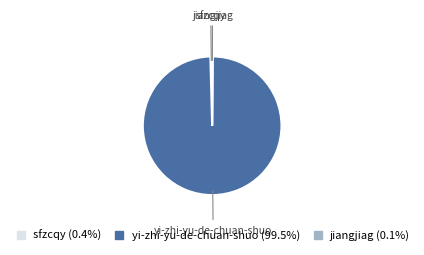

Does yi-zhi-yu-de-chuan-shuo account for over 50% of the chart?

Yes